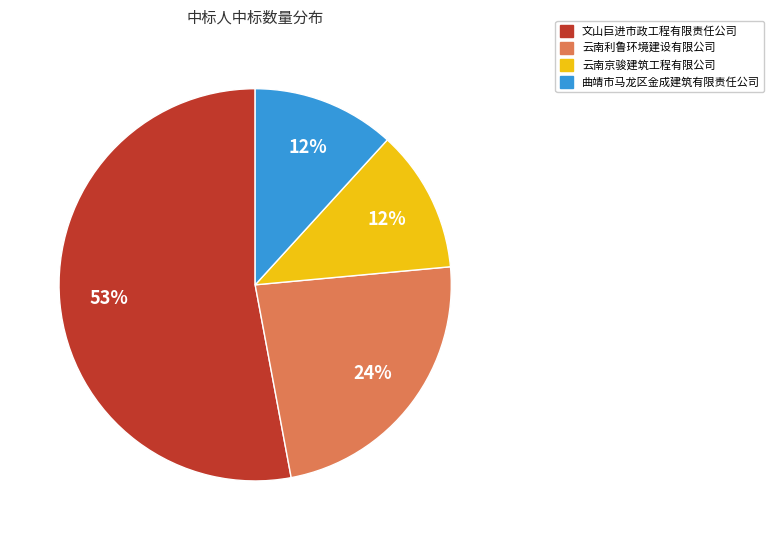

To the nearest percent, what is the difference between the largest and smallest slice percentages?

41%